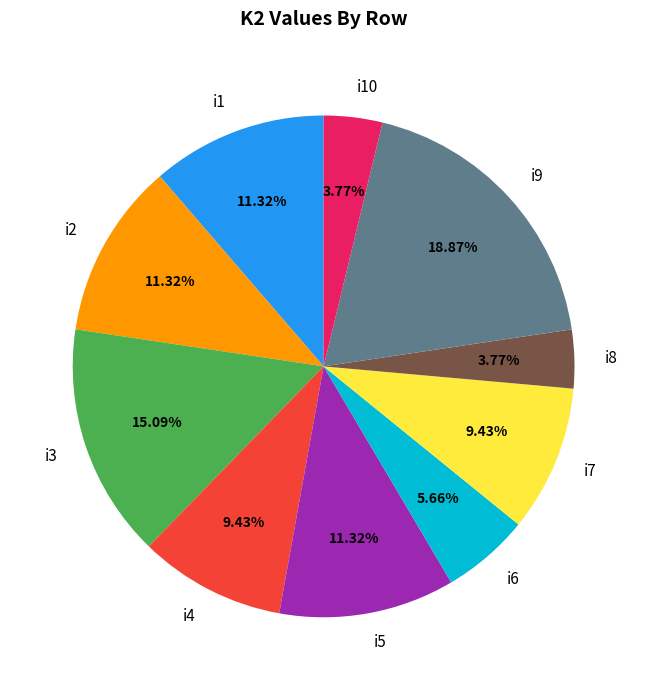

How many slices are in this pie chart?

10